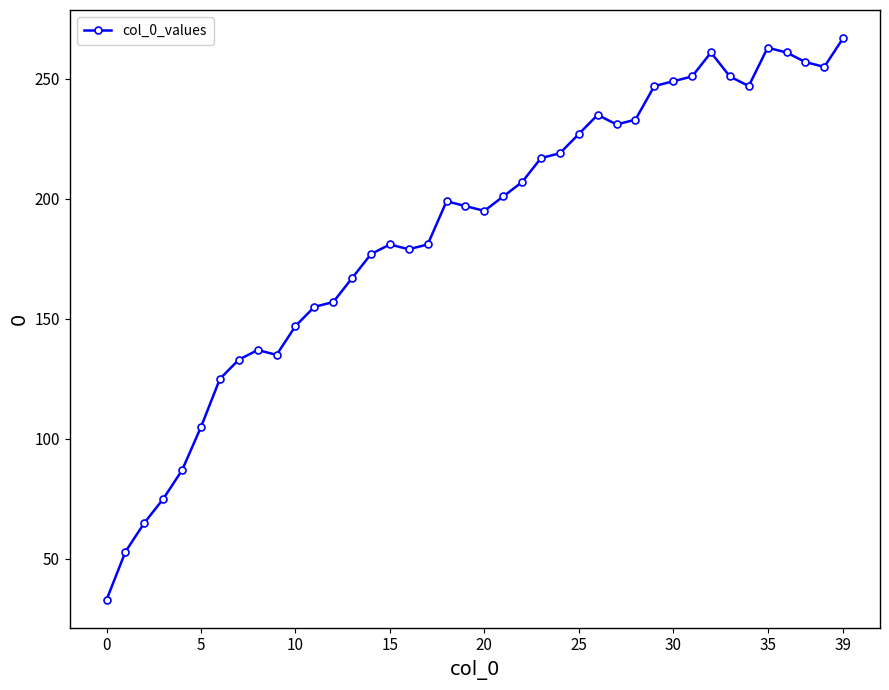

How many lines are shown in the chart?

1